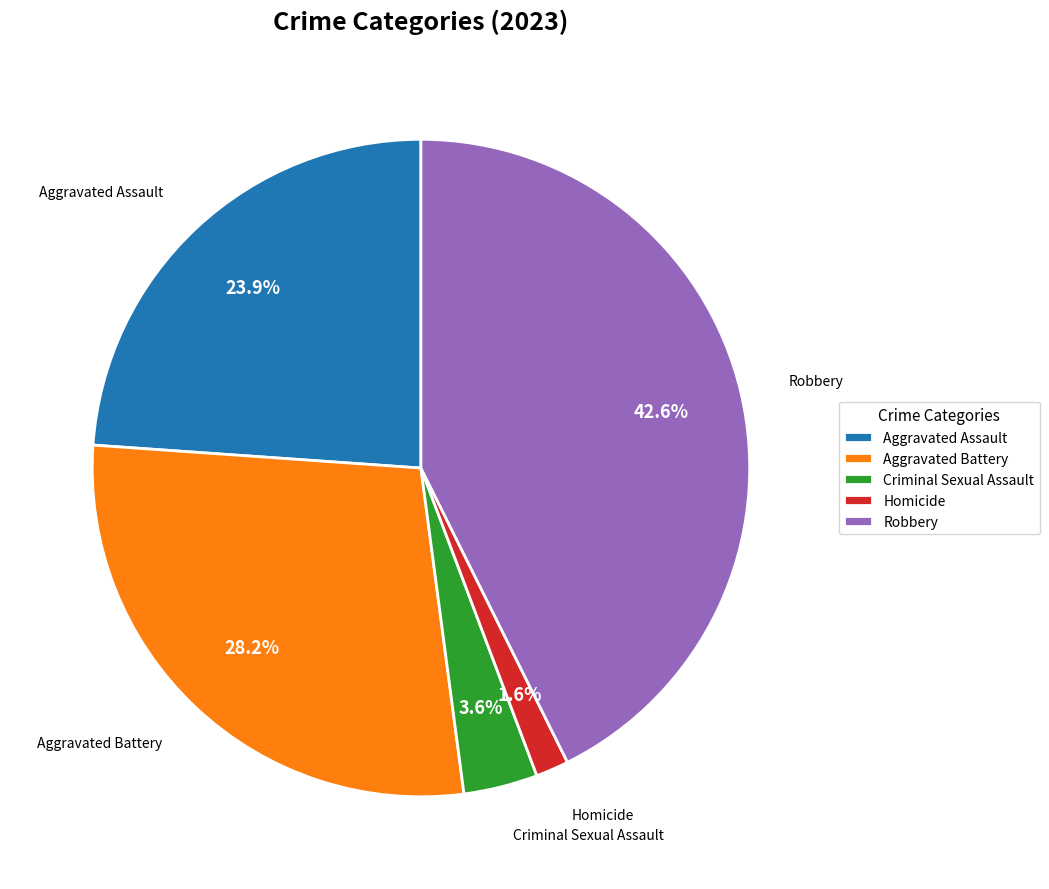

Which has a higher value, Aggravated Battery or Aggravated Assault?

Aggravated Battery